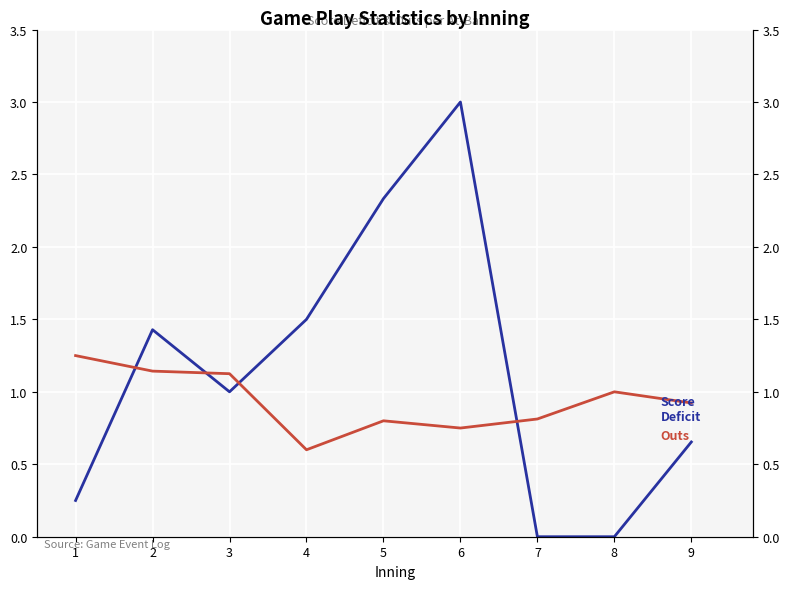

The Outs series shows 1.1 at 2. True or false?

True